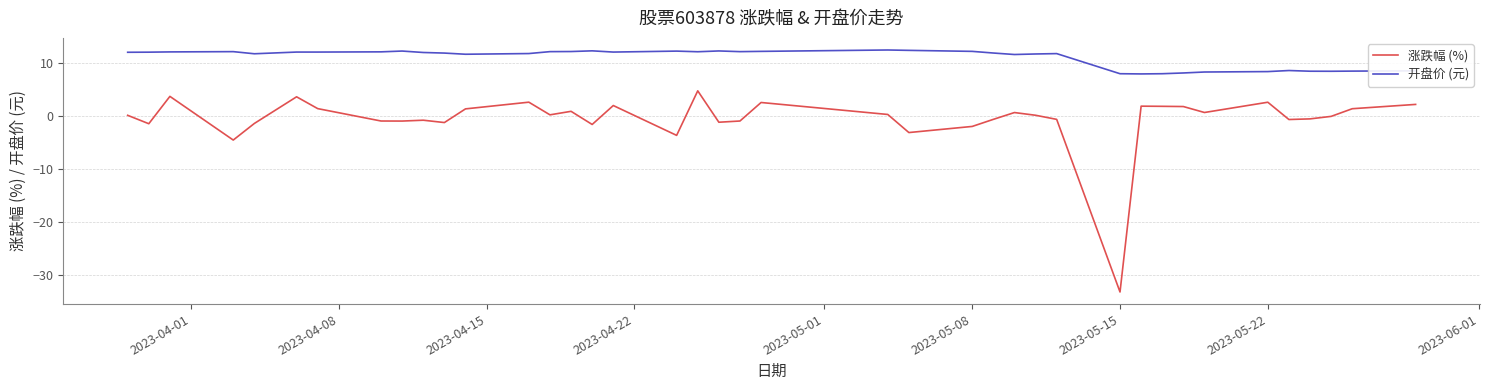

What is the difference between the maximum and minimum values in the 开盘价 (元) series?

4.5